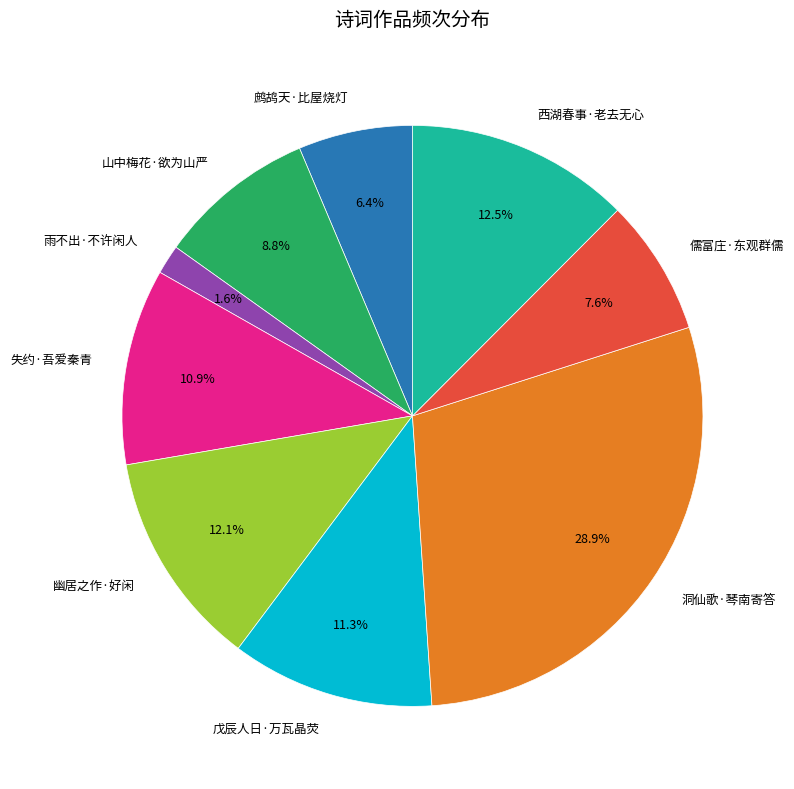

Combined, do 鹧鸪天·比屋烧灯 and 洞仙歌·琴南寄答 account for over 50%?

No